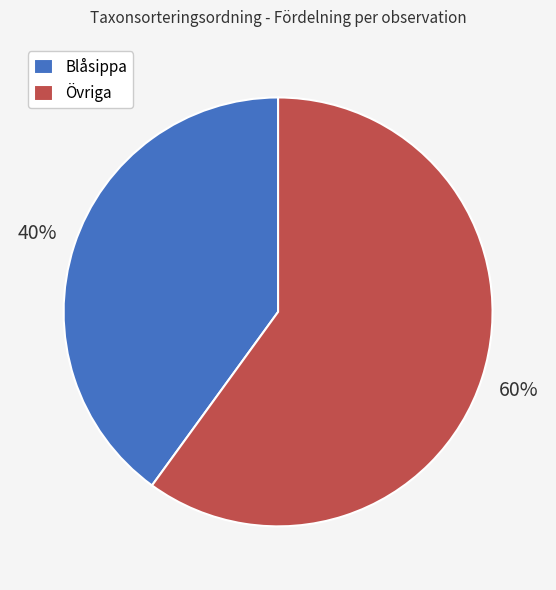

Which slice is the smallest?

Blåsippa